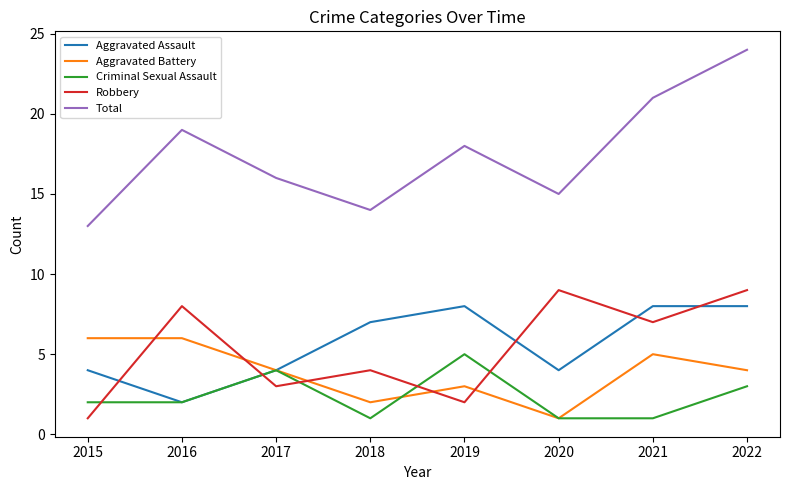

Reading right to left, list all the values displayed in this chart.

Aggravated Assault: 2022=8	2021=8	2020=4	2019=8	2018=7	2017=4	2016=2	2015=4
Aggravated Battery: 2022=4	2021=5	2020=1	2019=3	2018=2	2017=4	2016=6	2015=6
Criminal Sexual Assault: 2022=3	2021=1	2020=1	2019=5	2018=1	2017=4	2016=2	2015=2
Robbery: 2022=9	2021=7	2020=9	2019=2	2018=4	2017=3	2016=8	2015=1
Total: 2022=24	2021=21	2020=15	2019=18	2018=14	2017=16	2016=19	2015=13